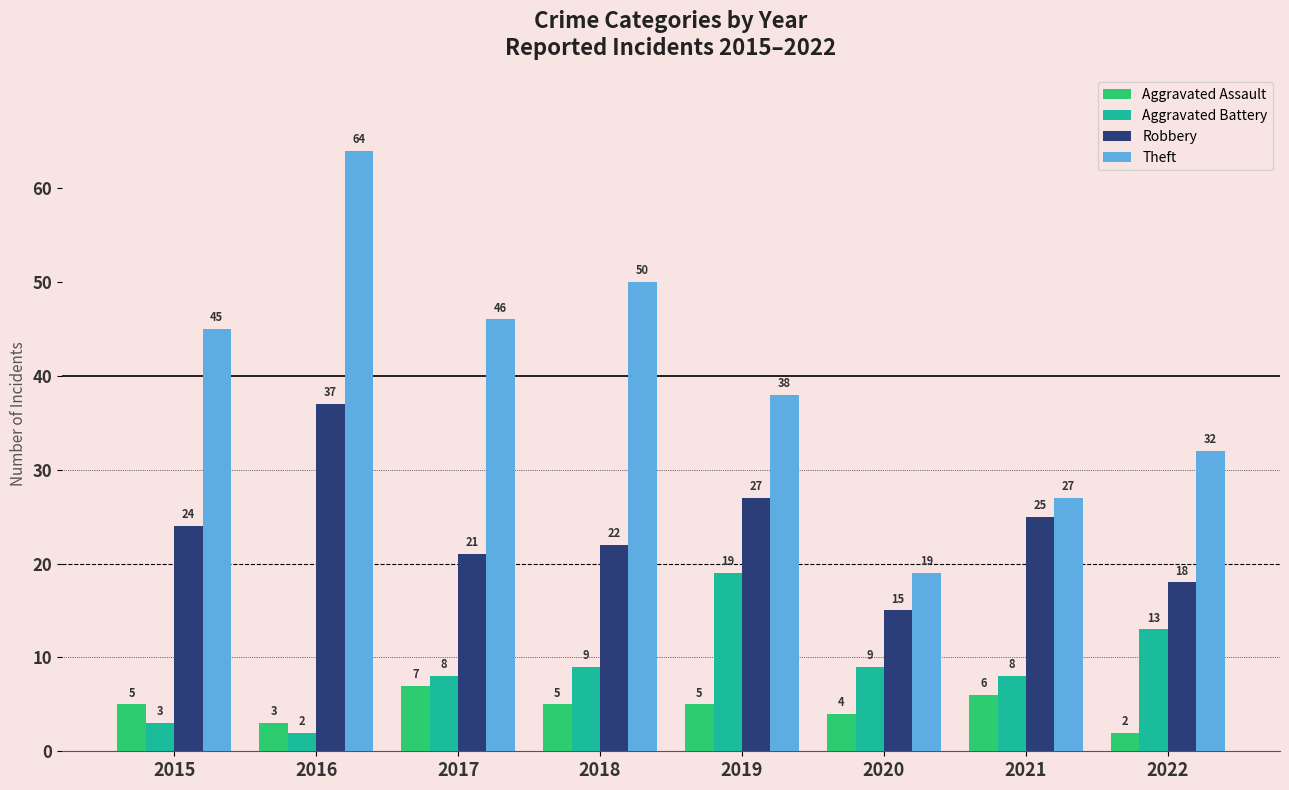

What is the spread (max minus min) of values at 2016?

62